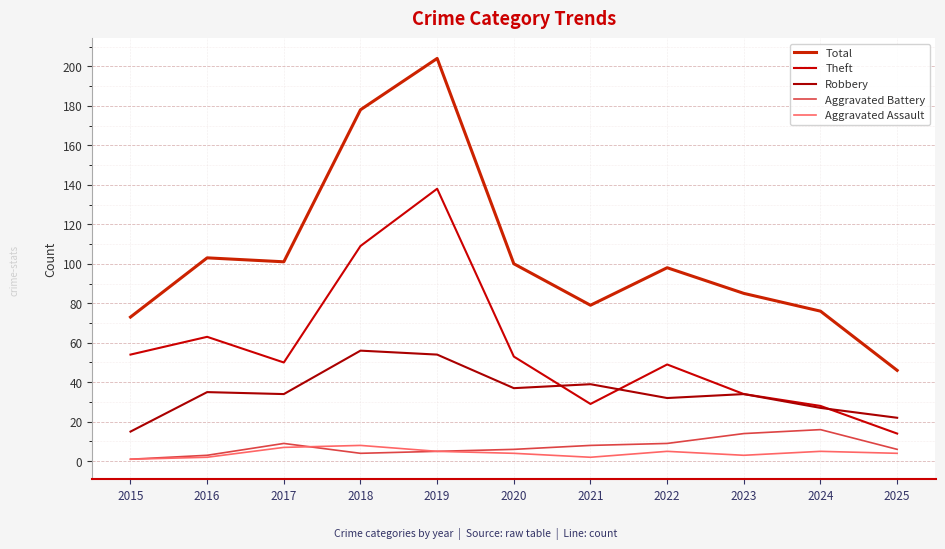

True or false: Aggravated Battery and Robbery intersect in this chart.

False